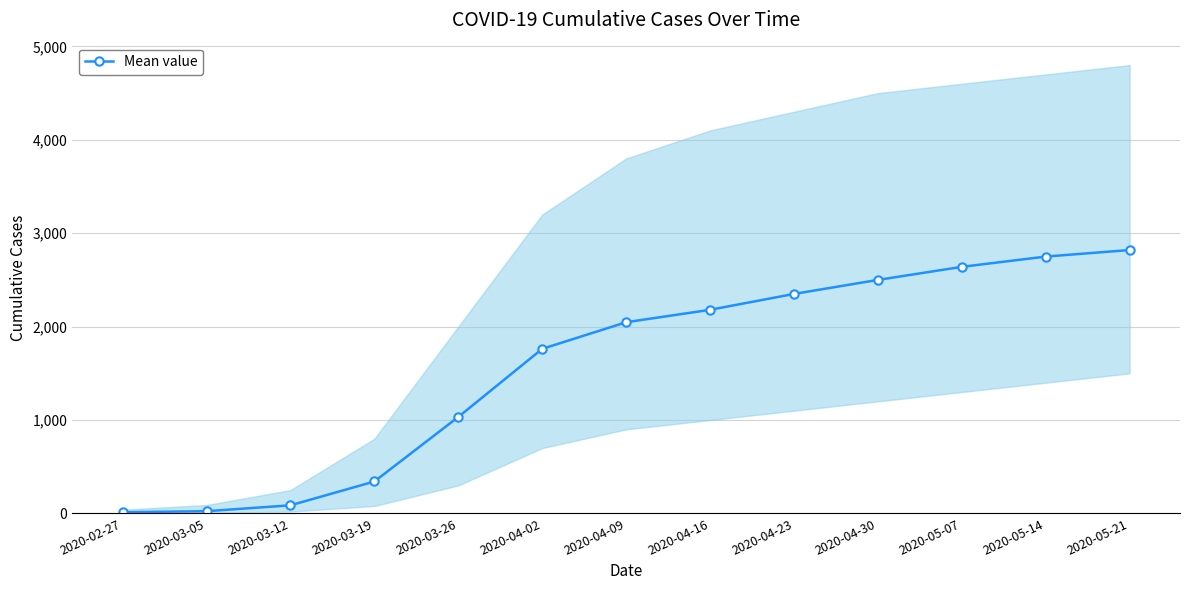

What is the difference between the maximum and minimum values?

2807